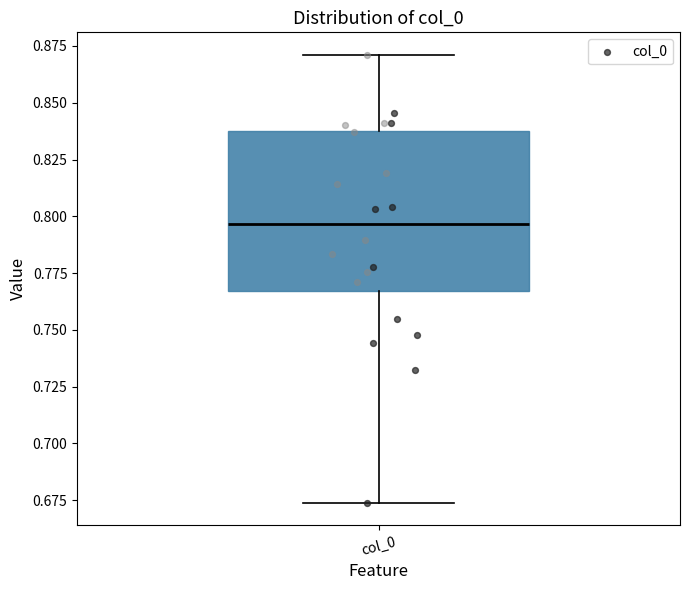

Transcribe this box plot: give where the median line is, the range the box spans, and where the two whiskers end, as read against the y-axis. The values are not printed on the chart, so give them approximately, as read against the axis.

median 0.795, box 0.765 to 0.840, whiskers 0.675 to 0.870